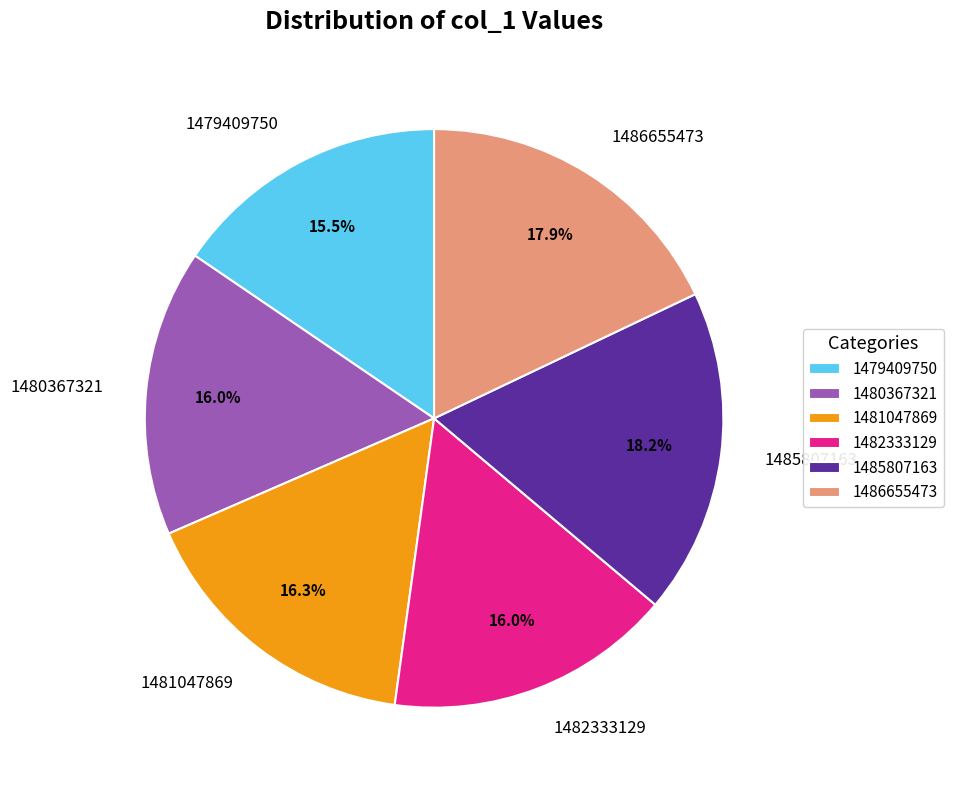

Does 1479409750 represent more than half of the total?

No